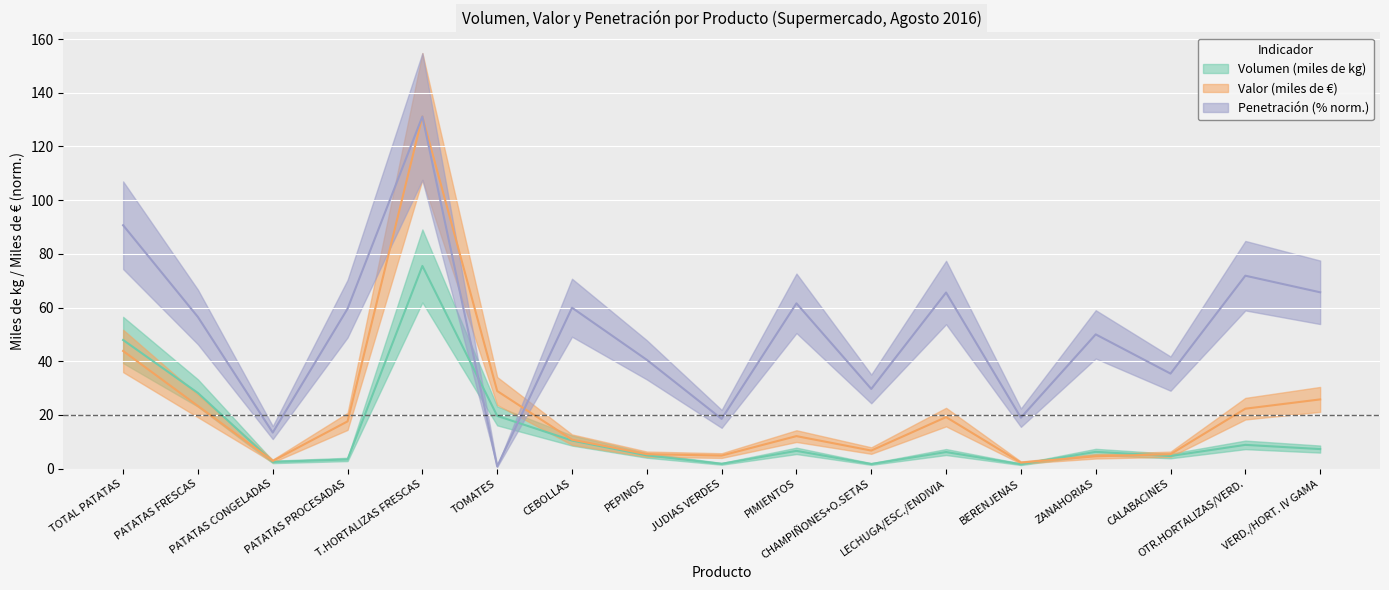

What position from the left is ZANAHORIAS?

14